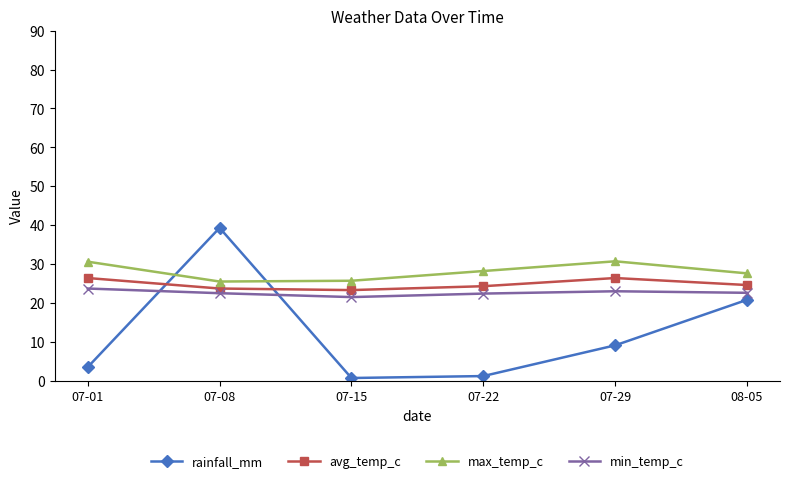

What is the total value across all series at 07-29?

89.2